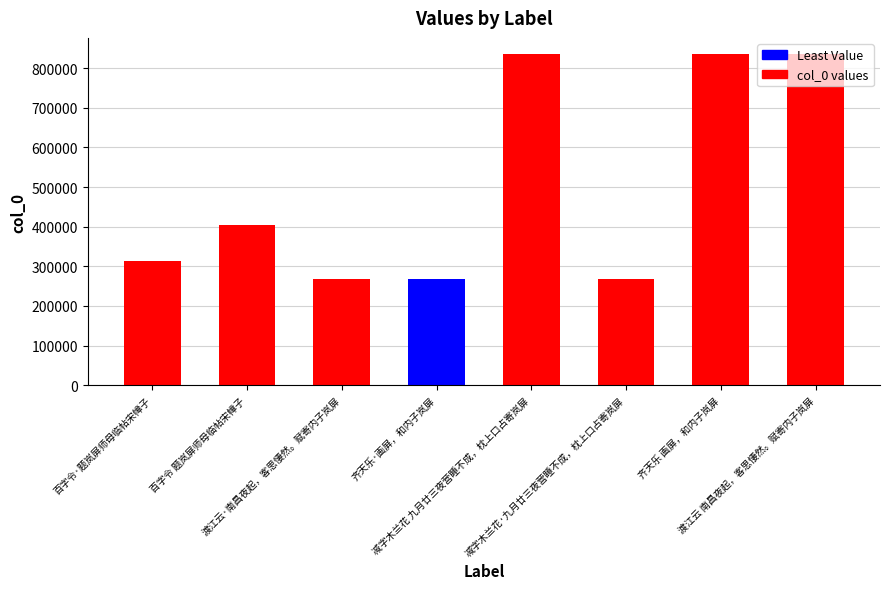

What is the difference between the maximum and minimum values?

566943